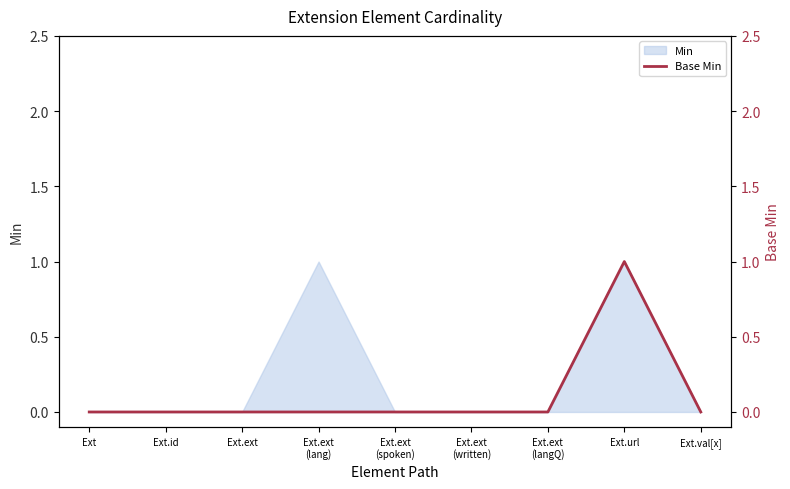

How many categories are shown in the chart?

9